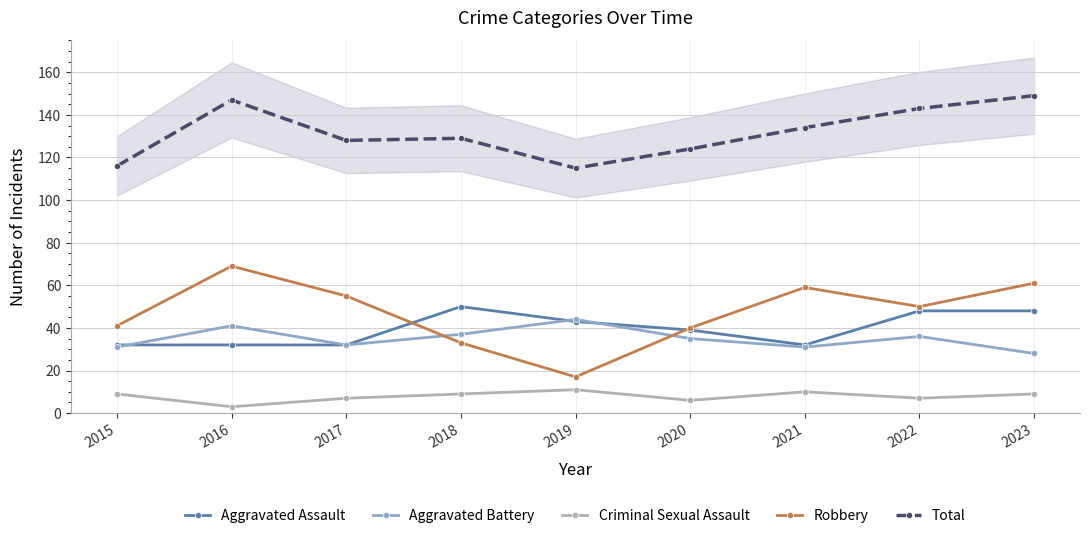

At which category is the sum across all series the highest?

2023